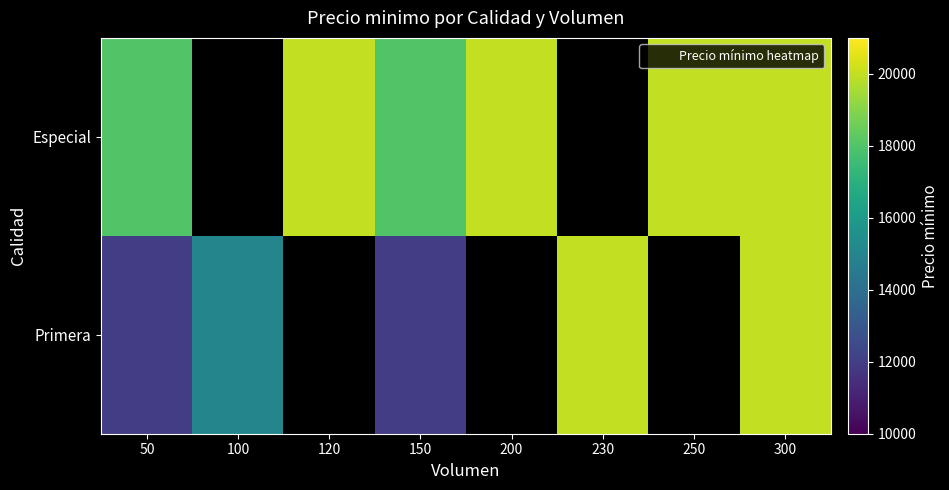

Read the Primera value at 100.

15000.0